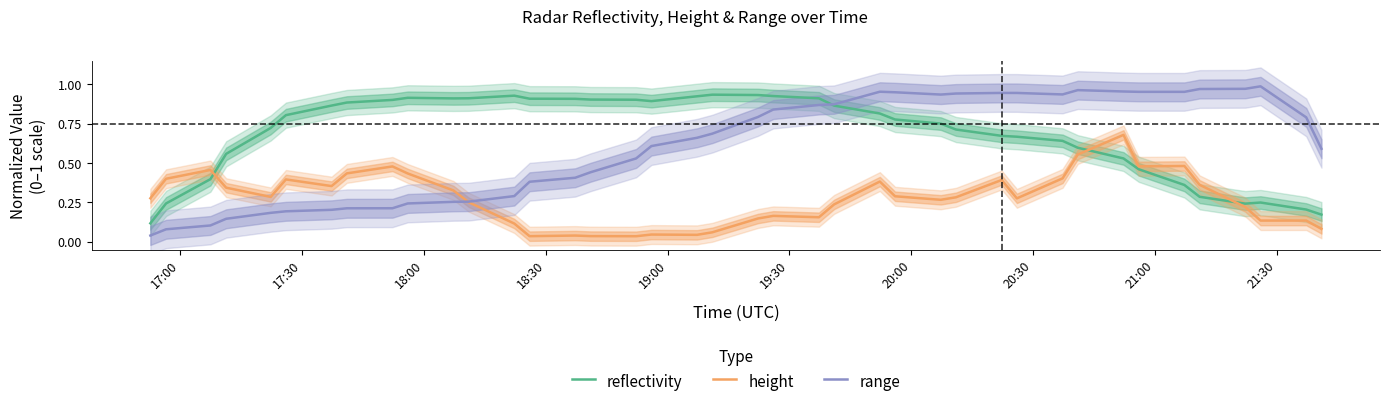

After their last crossing, which series has the higher values: height or reflectivity?

reflectivity